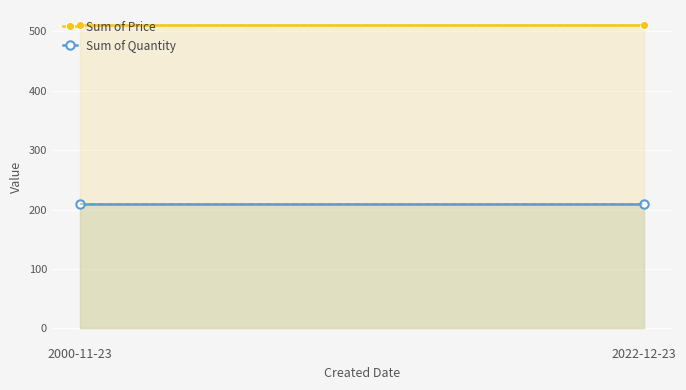

Reading right to left, list all the values displayed in this chart.

Sum of Price: 510.6	510.6
Sum of Quantity: 210.0	210.0